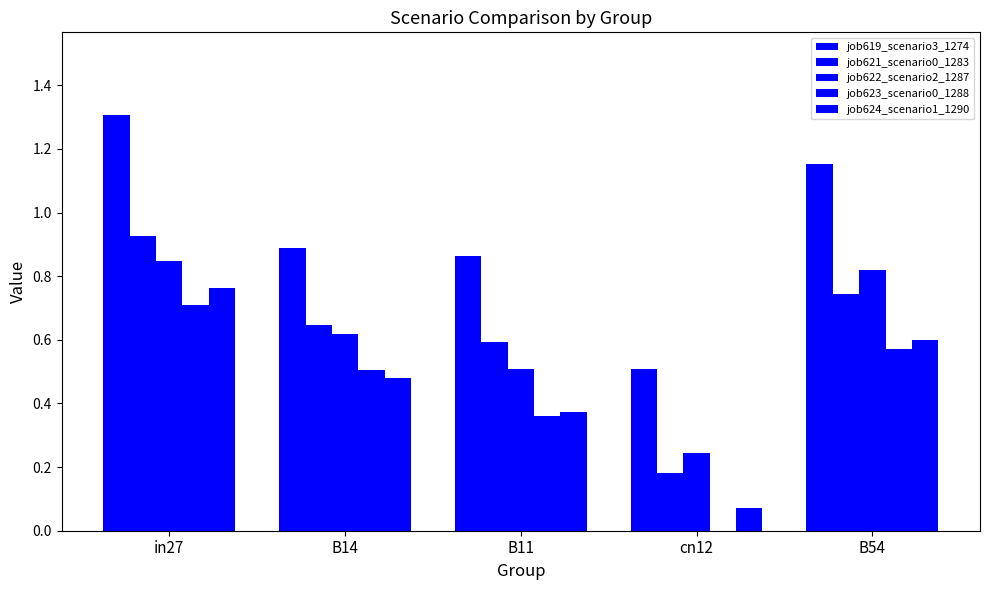

What is the average value of the job621_scenario0_1283 series?

0.6